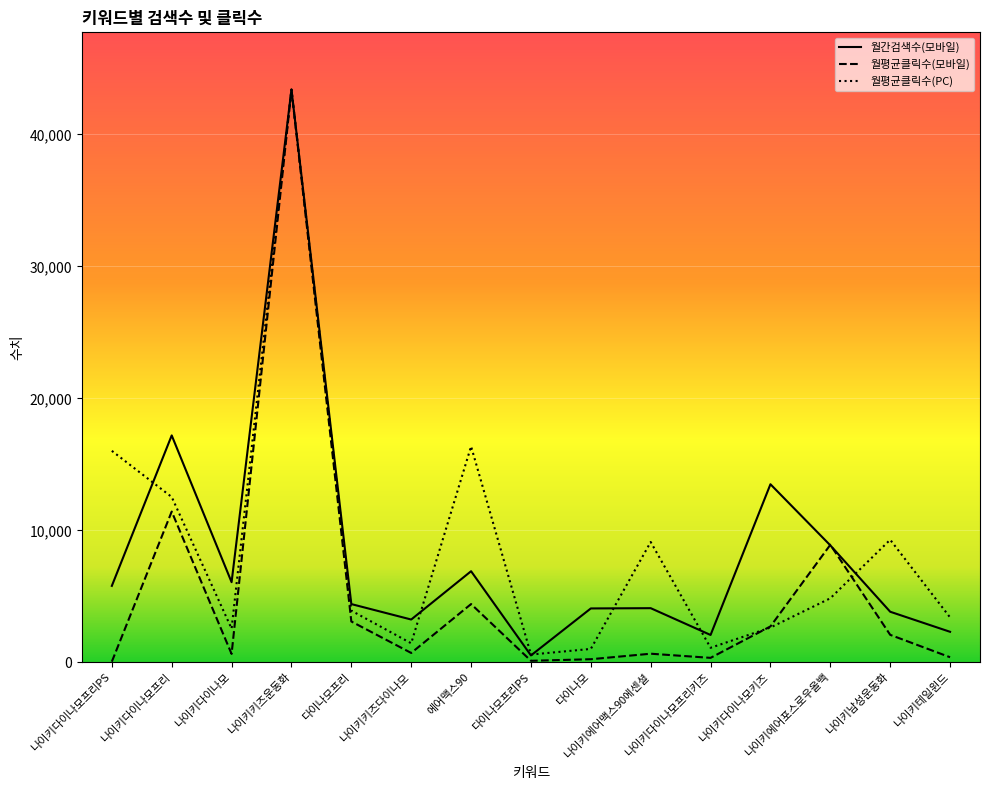

What is the difference between the 월간검색수(모바일) values at 나이키남성운동화 and 다이나모프리?

580.0